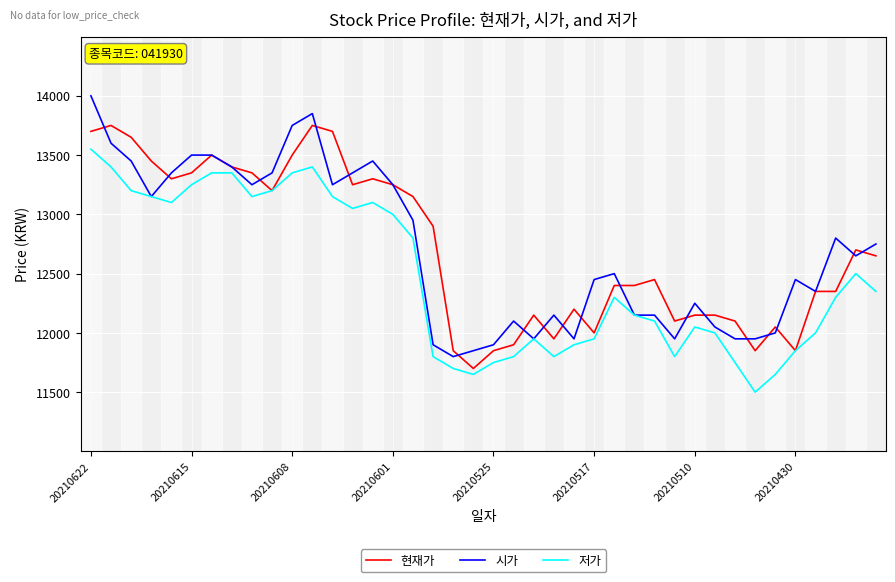

What is the greatest value displayed?

14000